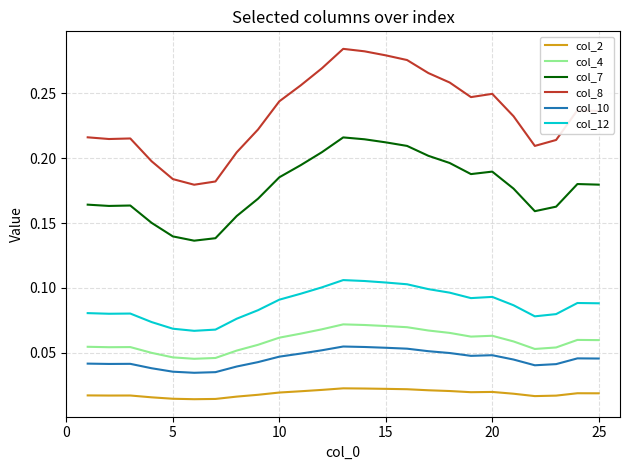

At how many categories does at least one series exceed 0?

25